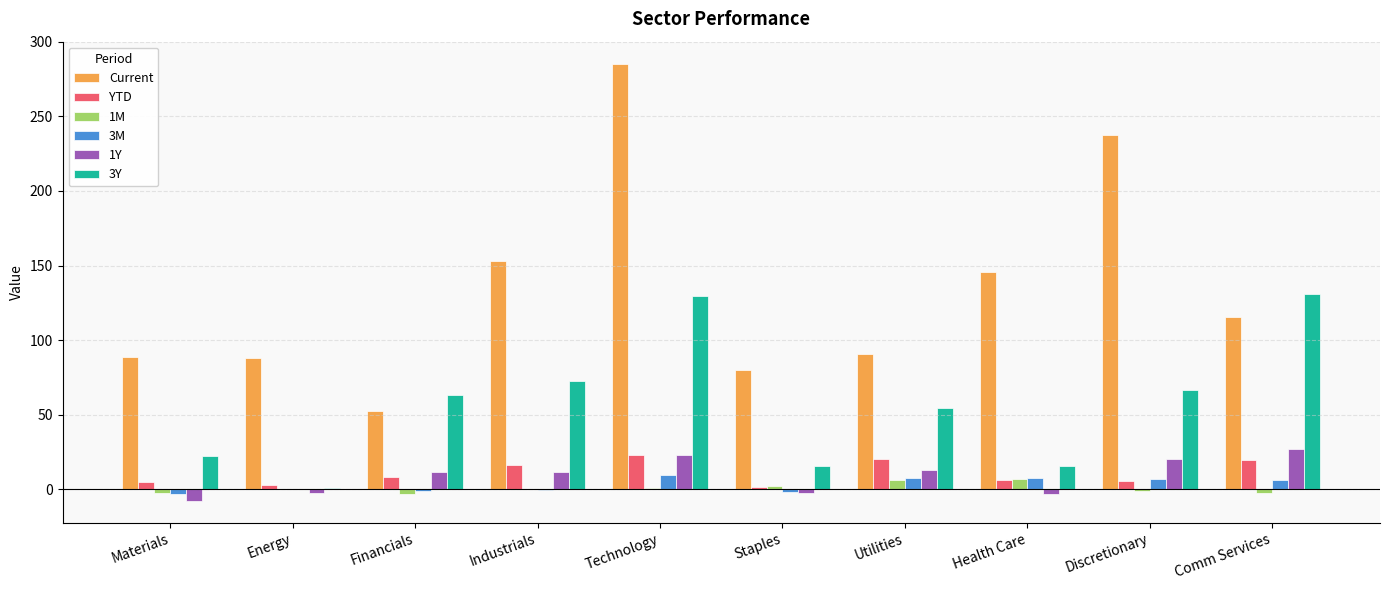

What is the maximum value for 3Y?

130.6